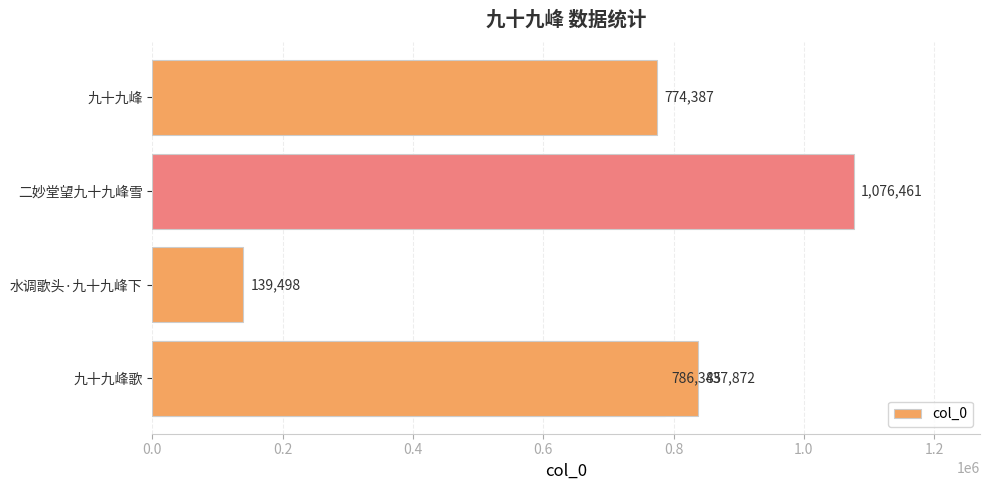

How many bars are there in total?

5